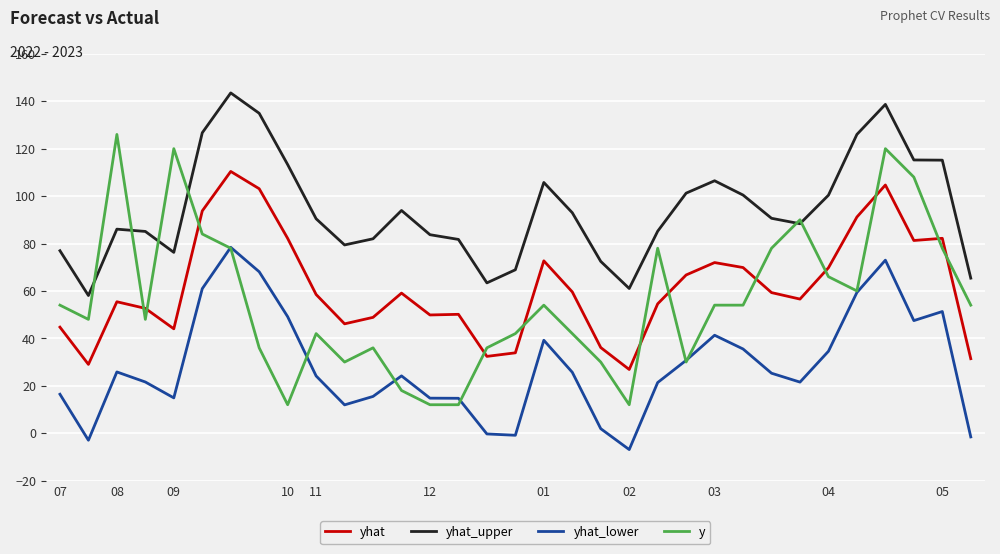

What is the minimum value shown in the chart?

-6.9